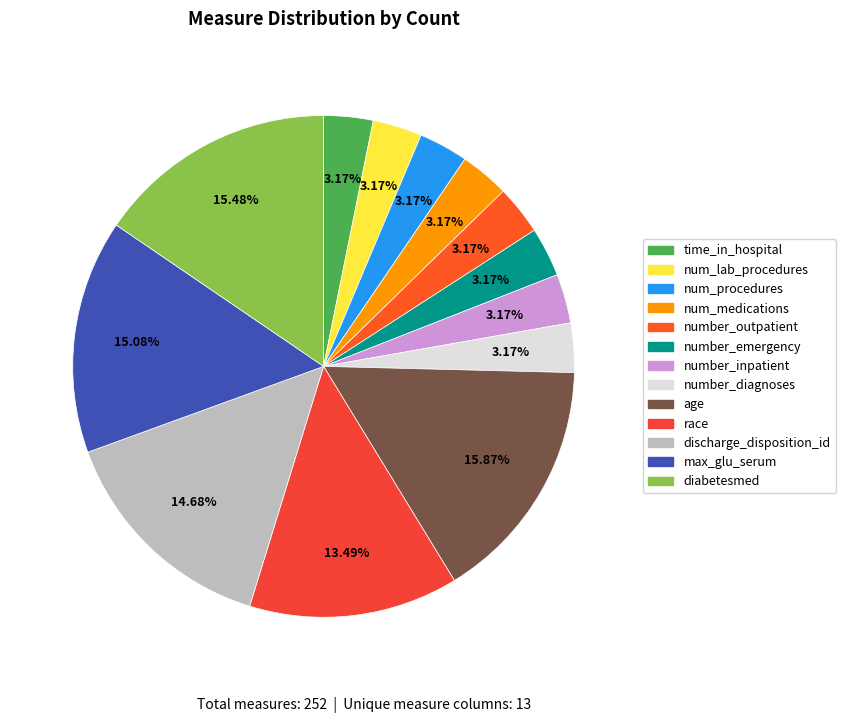

How many slices are in this pie chart?

13